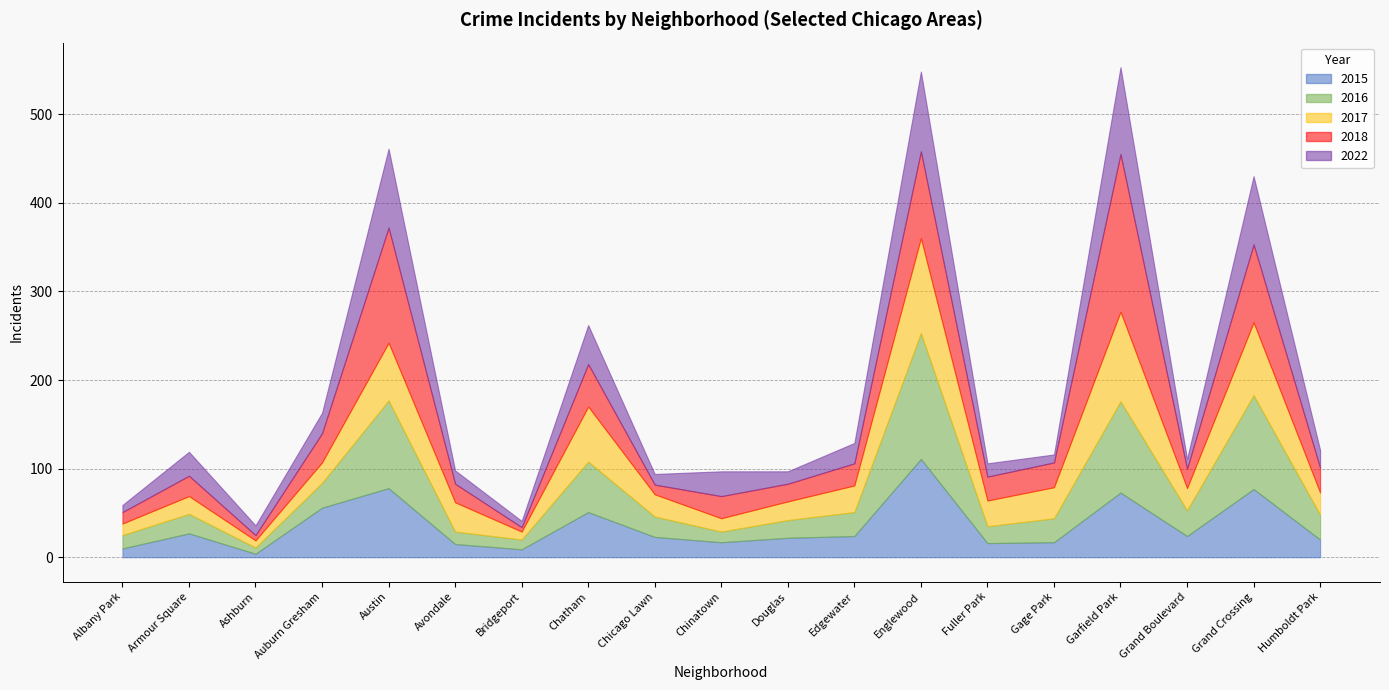

What is the value of the 2022 point at the 7th from the left?

7